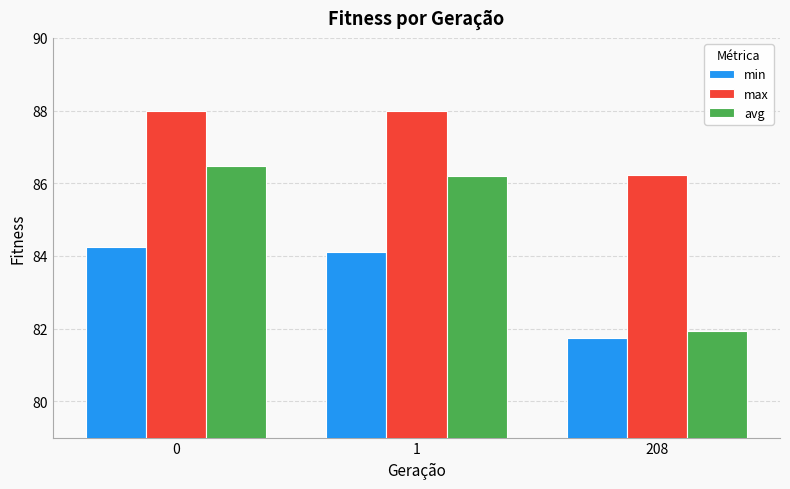

At which label is max closest to 87?

208